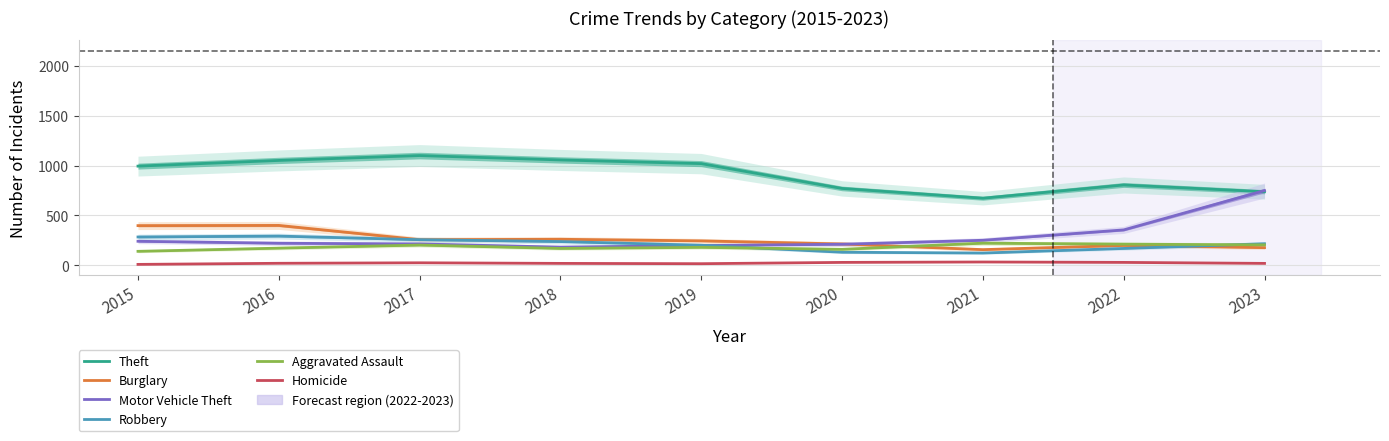

Reading right to left, extract all data points from this chart.

Theft: 2023=738	2022=806	2021=673	2020=771	2019=1020	2018=1057	2017=1101	2016=1052	2015=995
Burglary: 2023=177	2022=199	2021=157	2020=214	2019=245	2018=261	2017=257	2016=400	2015=398
Motor Vehicle Theft: 2023=750	2022=355	2021=251	2020=211	2019=198	2018=182	2017=214	2016=221	2015=241
Robbery: 2023=216	2022=169	2021=123	2020=131	2019=201	2018=238	2017=257	2016=293	2015=284
Aggravated Assault: 2023=205	2022=212	2021=222	2020=160	2019=180	2018=169	2017=203	2016=172	2015=140
Homicide: 2023=19	2022=29	2021=33	2020=29	2019=16	2018=19	2017=25	2016=20	2015=9